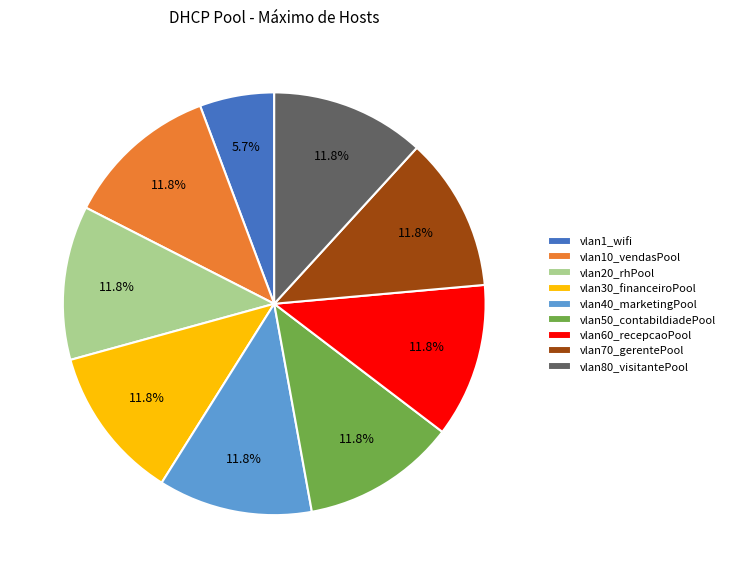

Is there any slice that represents more than half of the pie?

No